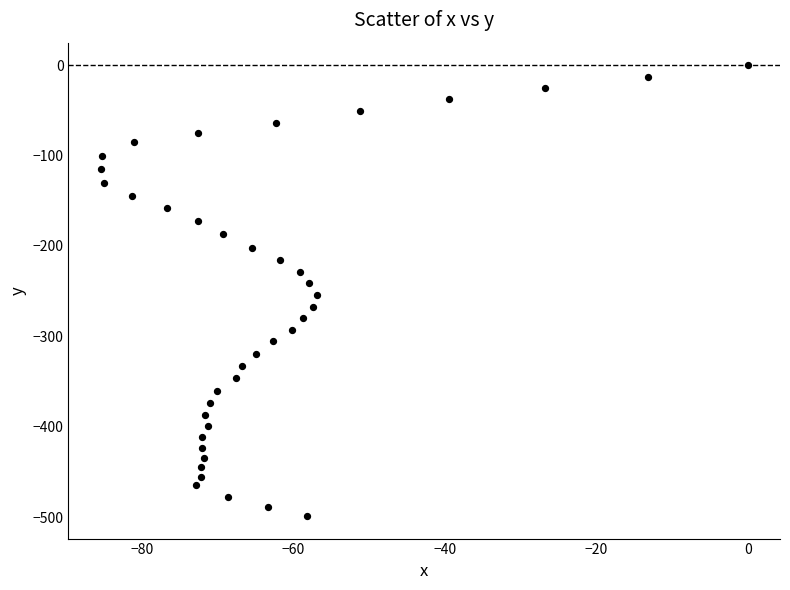

What is the range of X values (max minus min)?

85.4